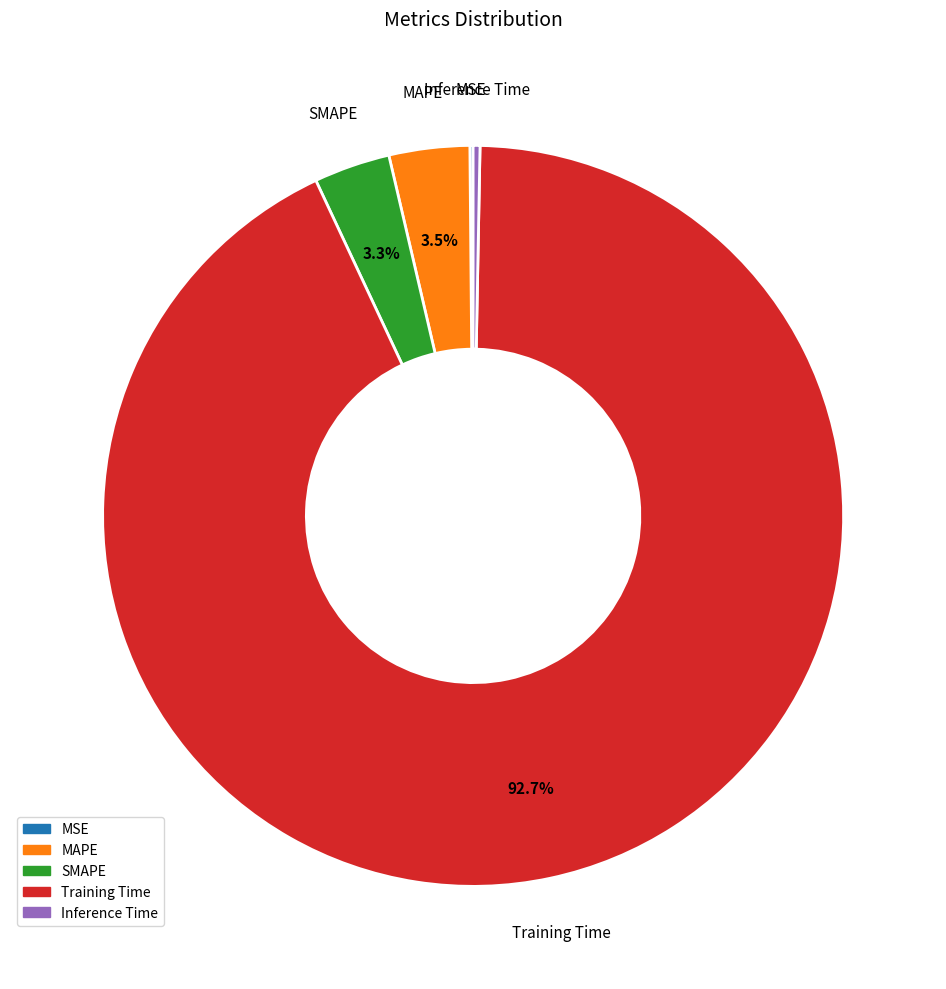

How much of the chart is everything except SMAPE?

96.7%